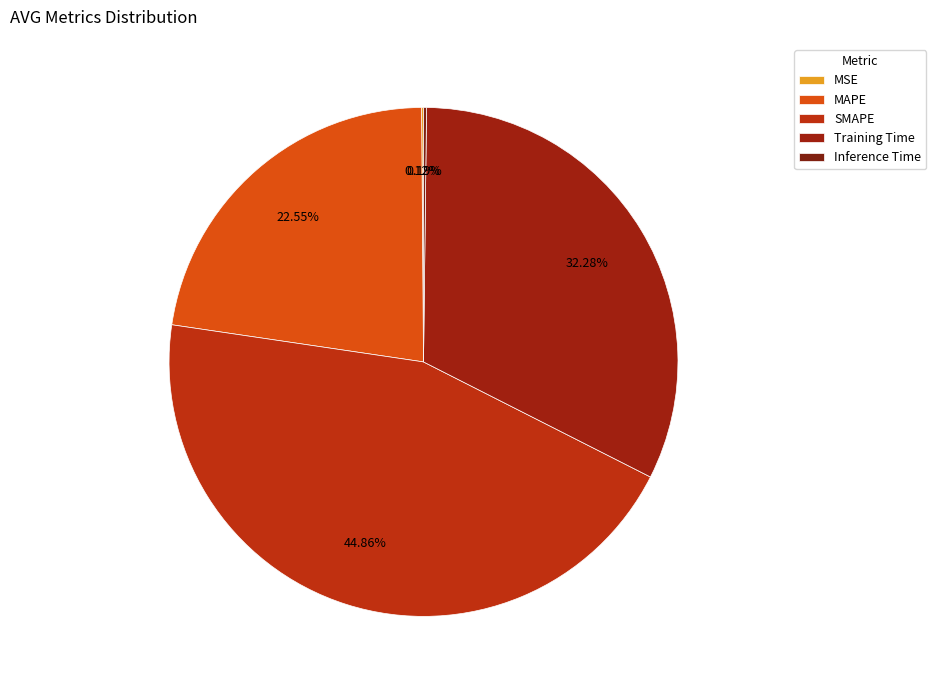

Which category has the biggest portion of the pie?

SMAPE